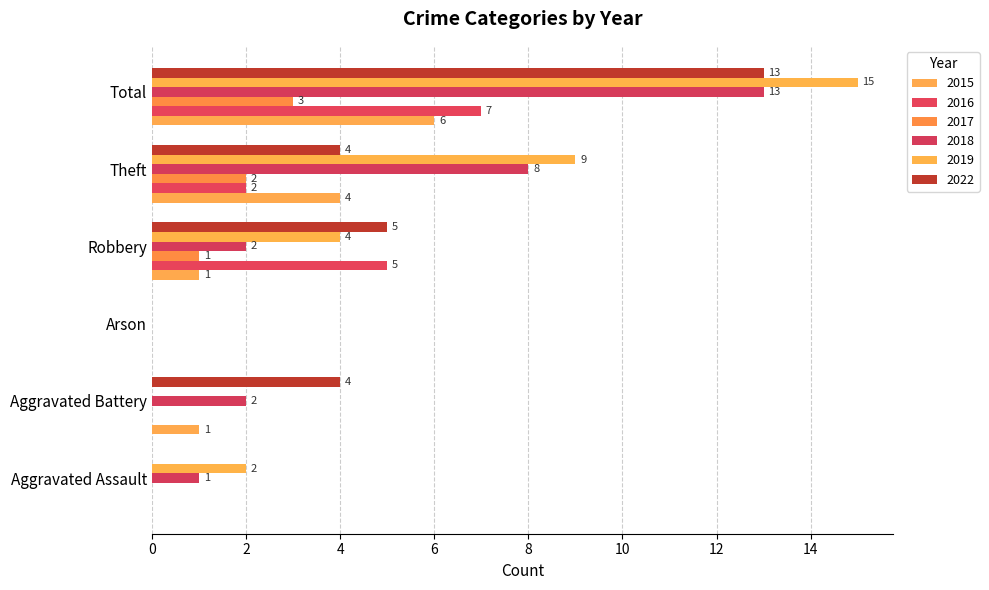

How many values in 2015 are above zero?

4